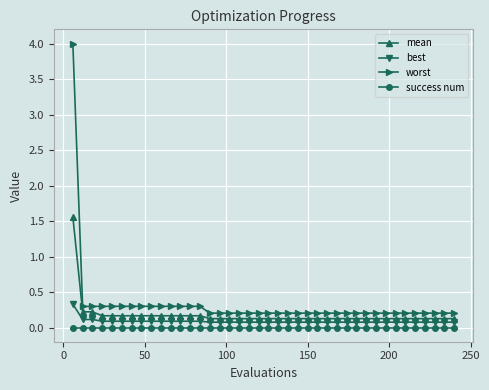

What is the sum of all worst values?

13.1